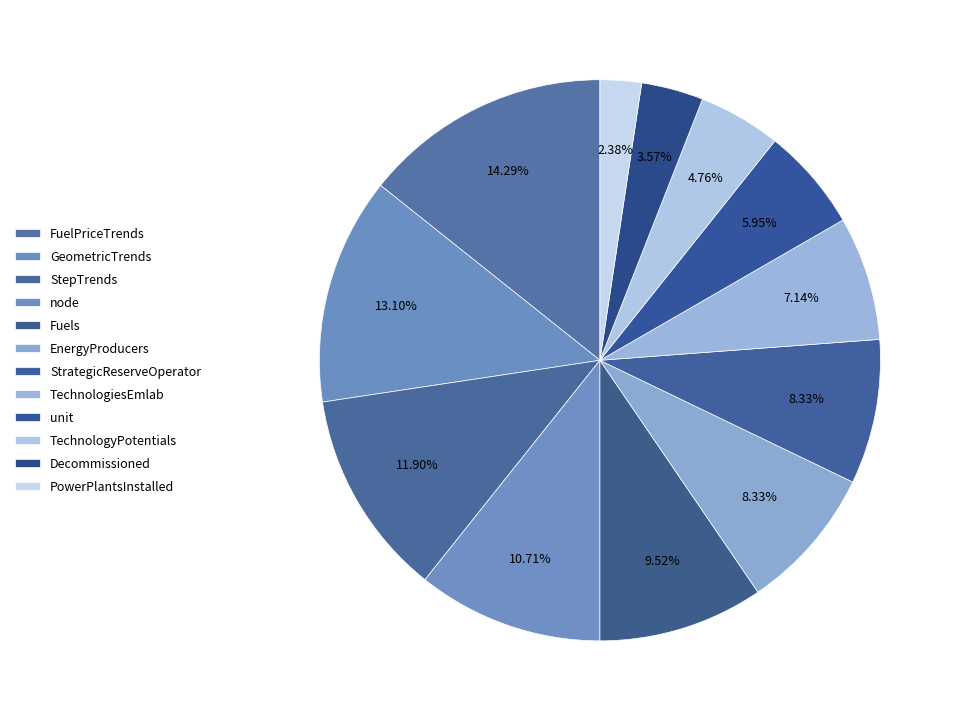

What is the change in value from TechnologiesEmlab to Decommissioned?

-3